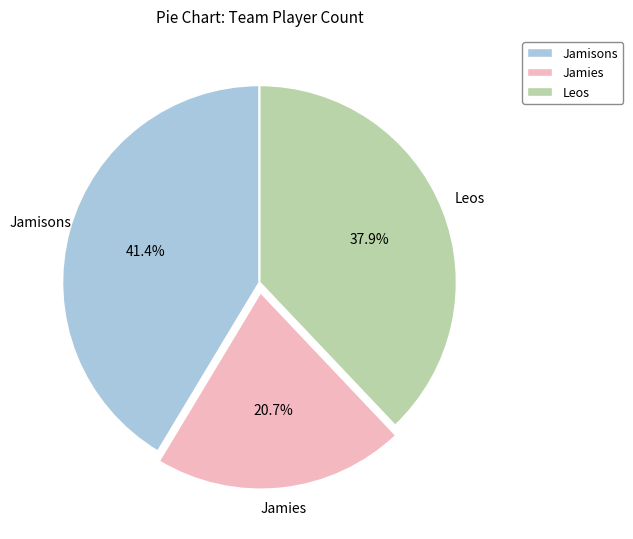

True or false: Jamies accounts for 21% of the total.

True